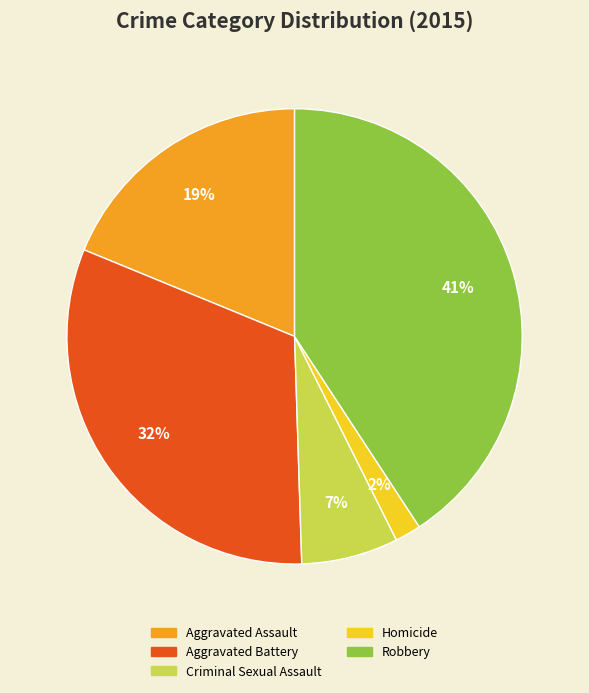

Does any single category account for the majority?

No